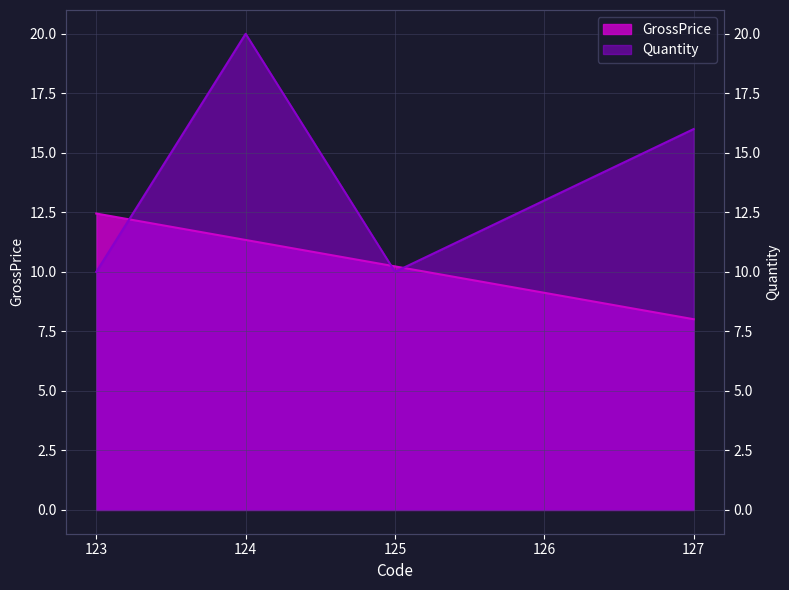

List the series in order of their peak value, highest first.

Quantity, GrossPrice